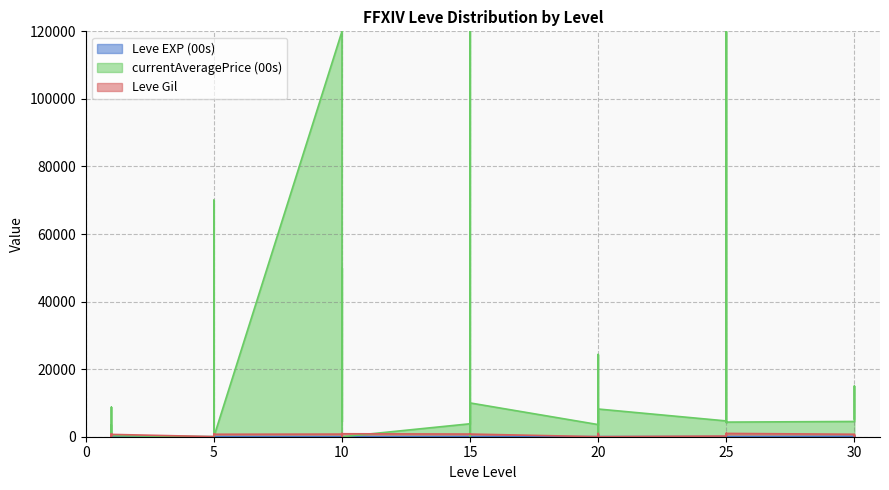

Rank the categories by Leve EXP (00s) value from highest to lowest.

30, 30, 25, 25, 25, 25, 30, 30, 20, 20, 20, 20, 15, 15, 15, 25, 25, 15, 15, 15, 20, 10, 20, 10, 10, 5, 5, 5, 5, 5, 10, 10, 5, 10, 1, 1, 1, 1, 1, 1